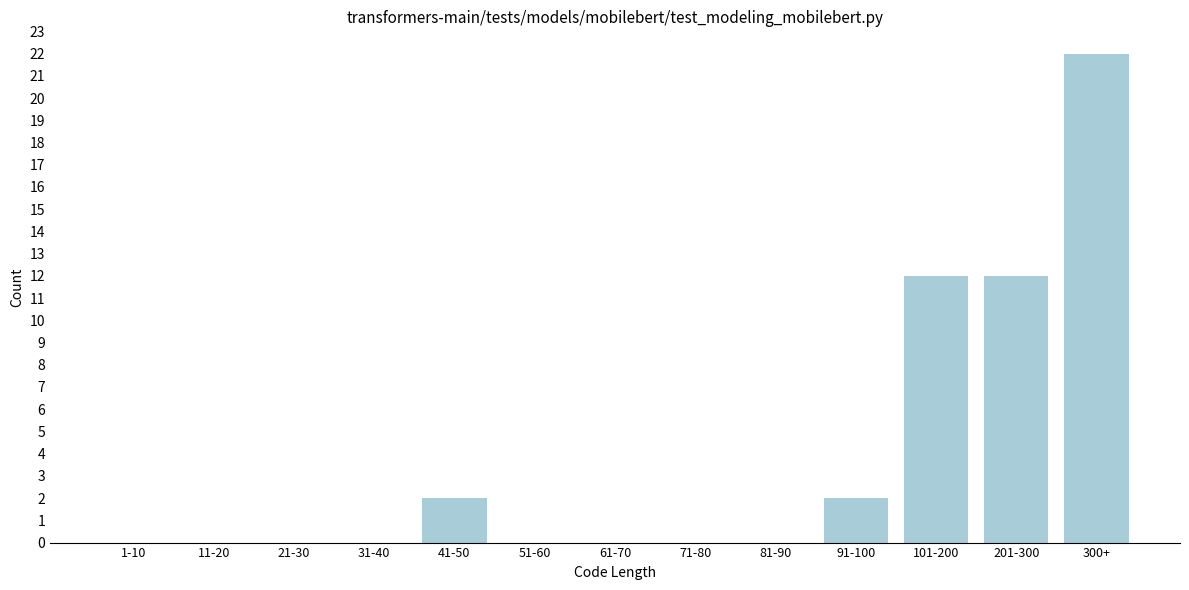

Reading right to left, extract all data points from this chart.

300+=22	201-300=12	101-200=12	91-100=2	81-90=0	71-80=0	61-70=0	51-60=0	41-50=2	31-40=0	21-30=0	11-20=0	1-10=0